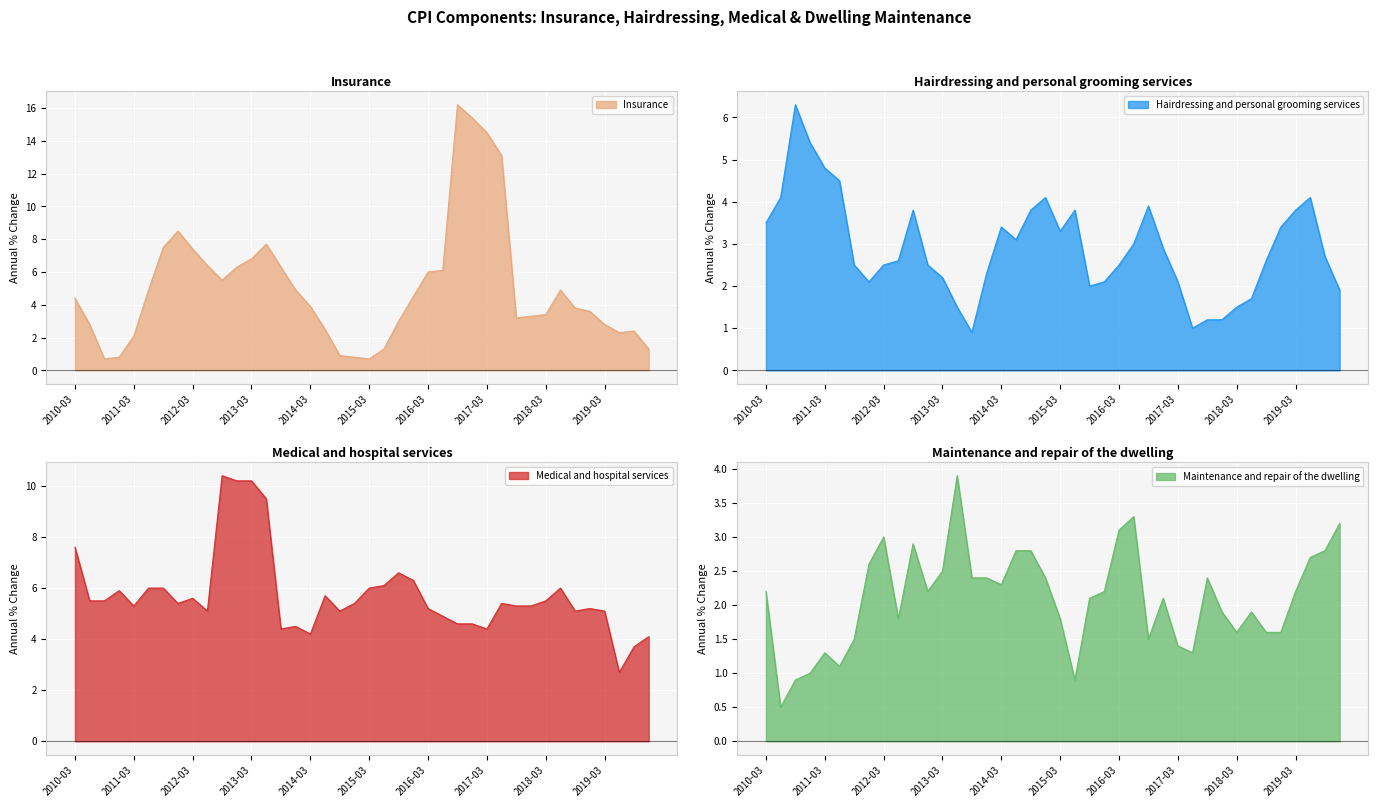

Is the value of Insurance at 2013-12 greater than the value of Hairdressing and personal grooming services at 2015-09?

Yes